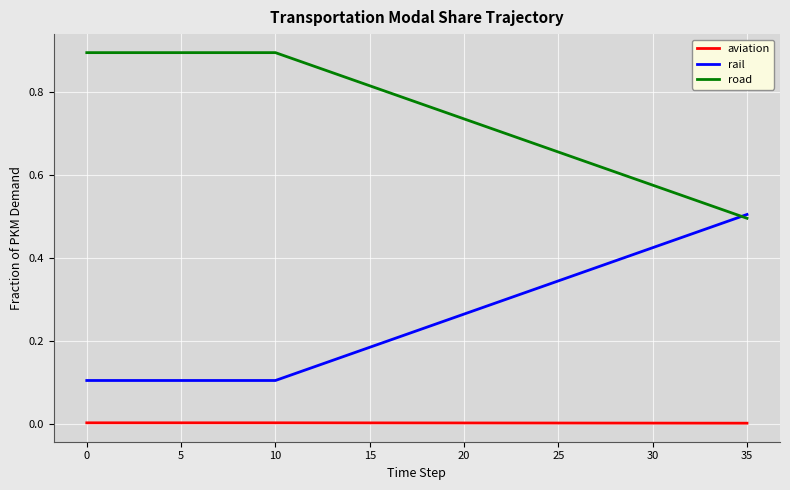

What are all the series names shown in the legend?

aviation, rail, road